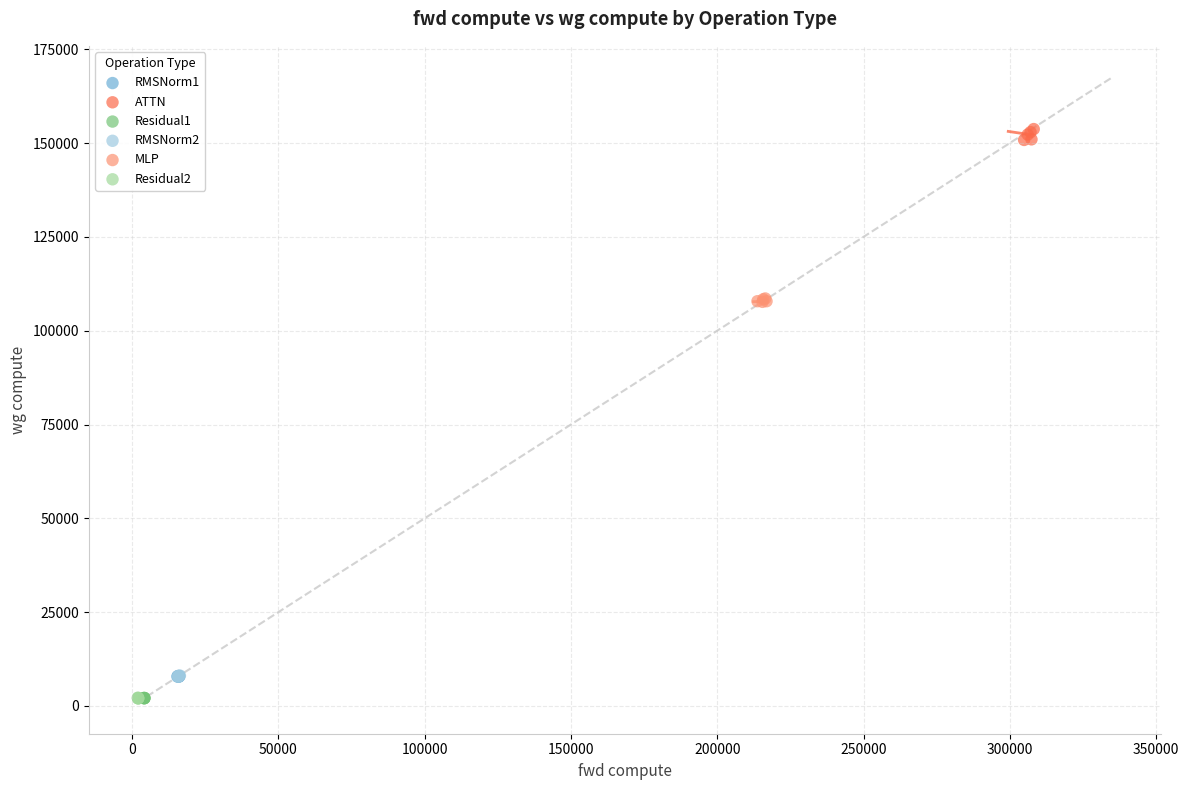

What are all the series names shown in the legend?

RMSNorm1, ATTN, Residual1, RMSNorm2, MLP, Residual2